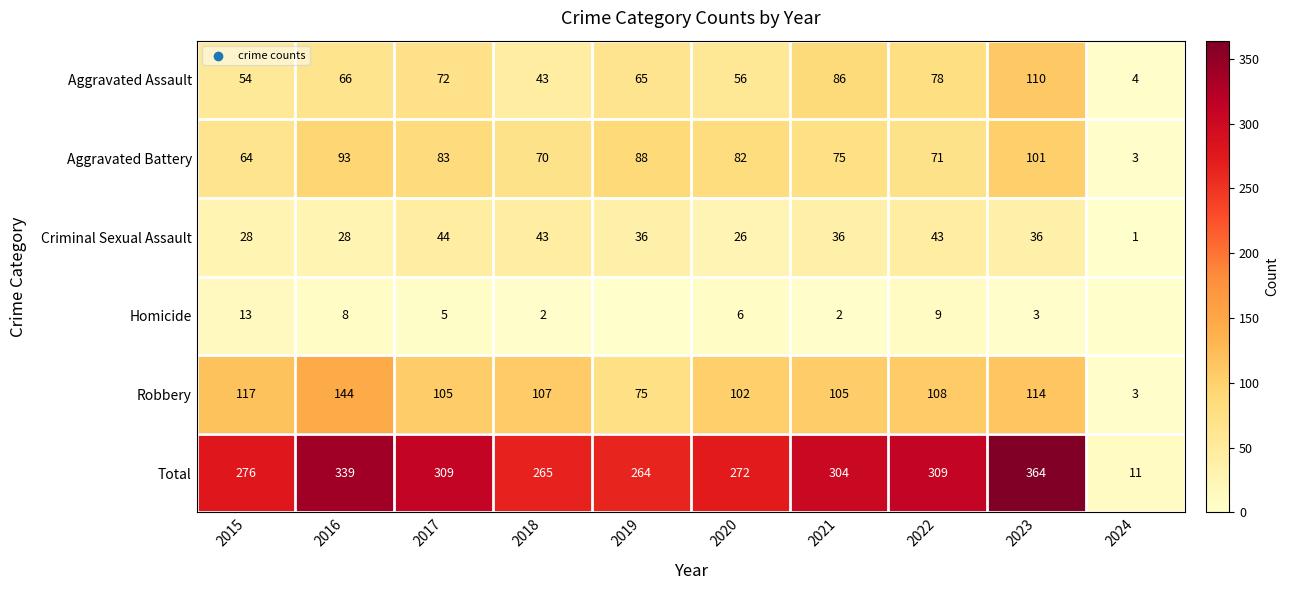

How many categories are shown in the chart?

10